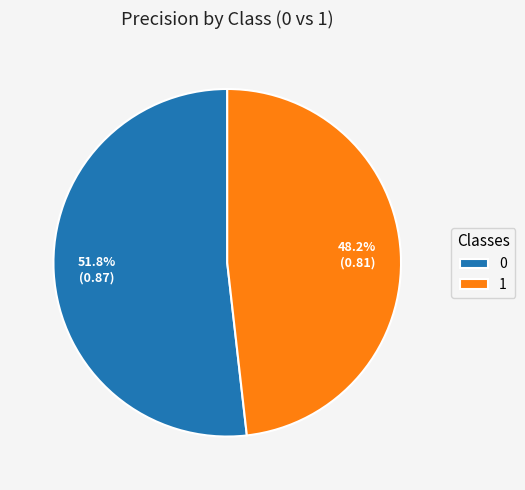

The 1 slice represents 48% of the pie. True or false?

True